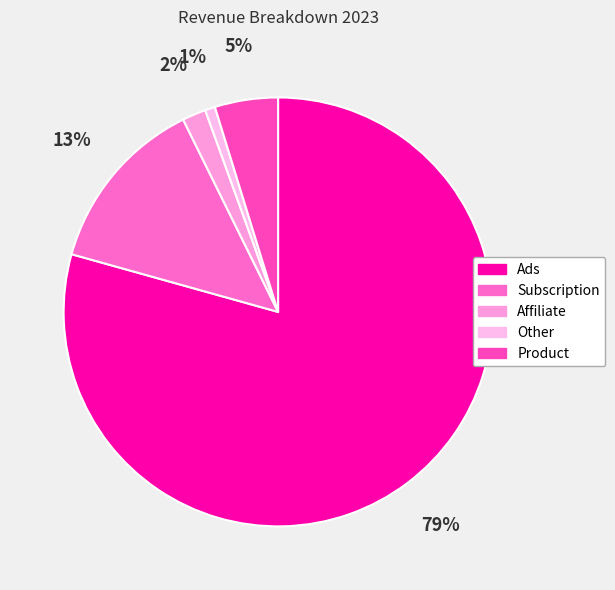

To the nearest percent, what percentage of the pie is Subscription?

13%